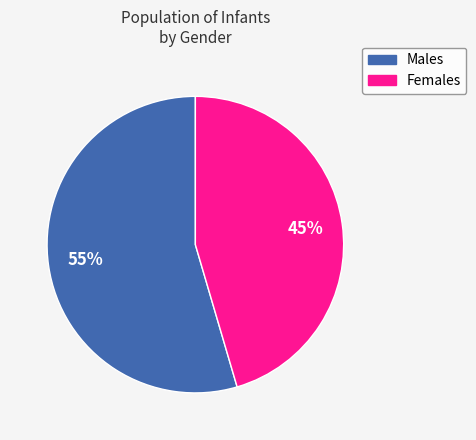

To the nearest percent, what is the average slice percentage?

50%